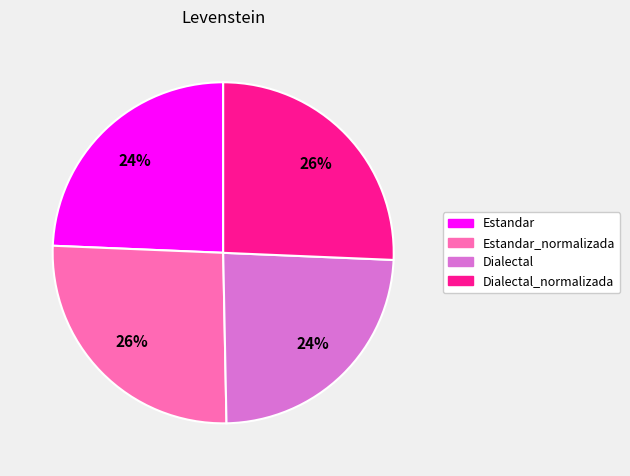

Is there any slice that represents more than half of the pie?

No